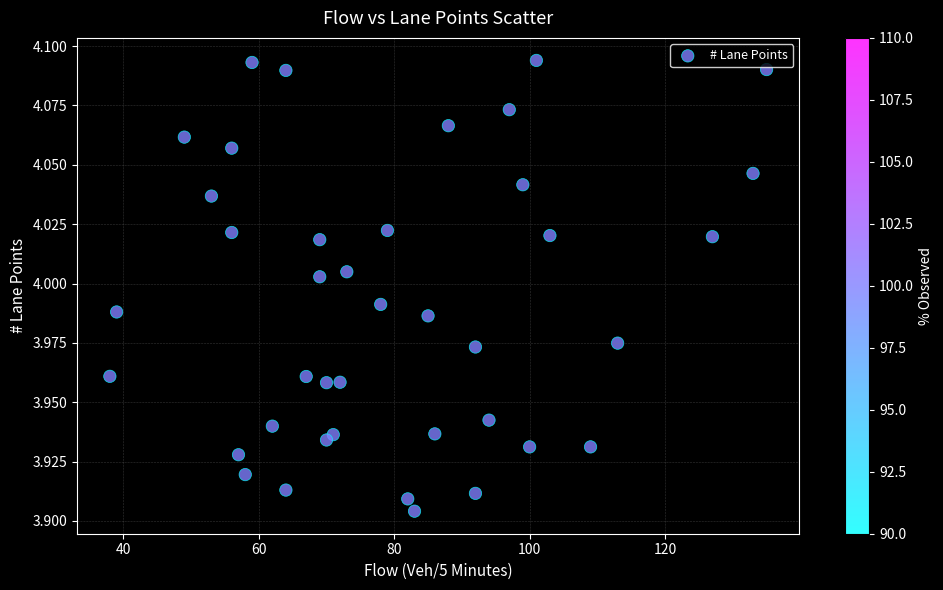

What is the range of X values (max minus min)?

97.0